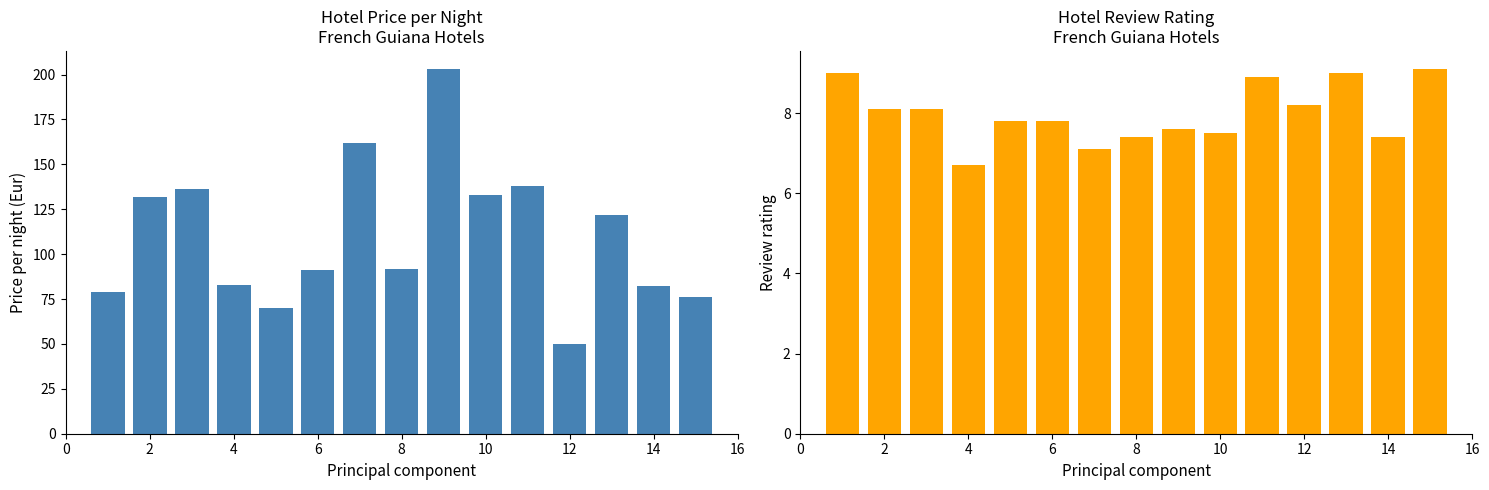

Reading left to right, extract all data points from this chart.

Price per night (Eur): 79.0	132.0	136.0	83.0	70.0	91.0	162.0	92.0	203.0	133.0	138.0	50.0	122.0	82.0	76.0
Review rating: 9.0	8.1	8.1	6.7	7.8	7.8	7.1	7.4	7.6	7.5	8.9	8.2	9.0	7.4	9.1